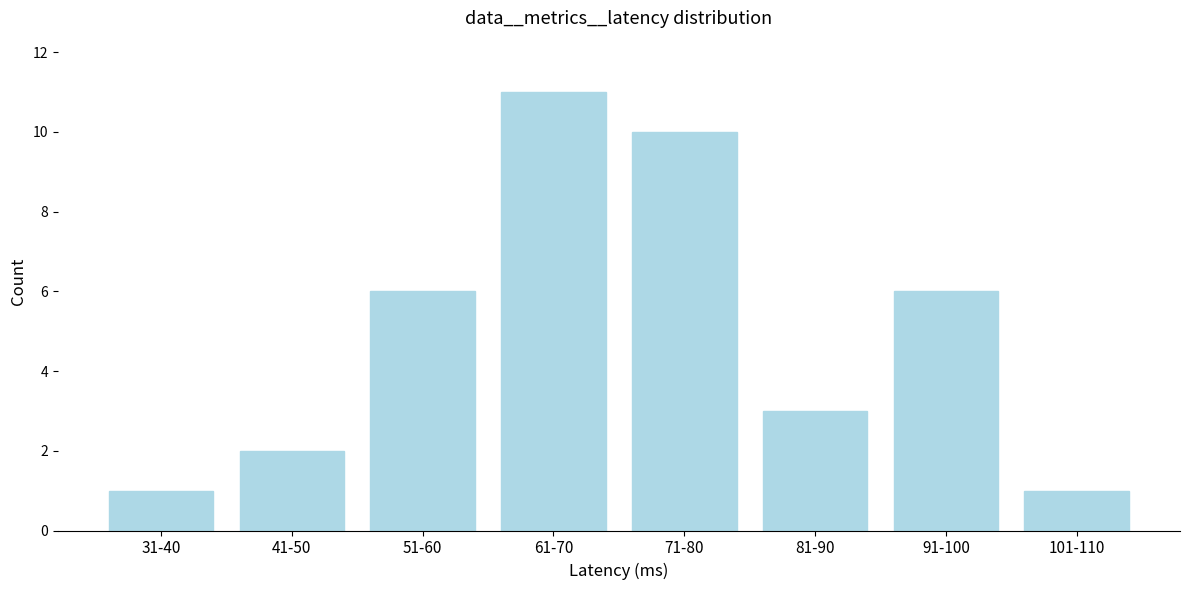

Reading left to right, transcribe all the data shown in this chart.

31-40=1	41-50=2	51-60=6	61-70=11	71-80=10	81-90=3	91-100=6	101-110=1